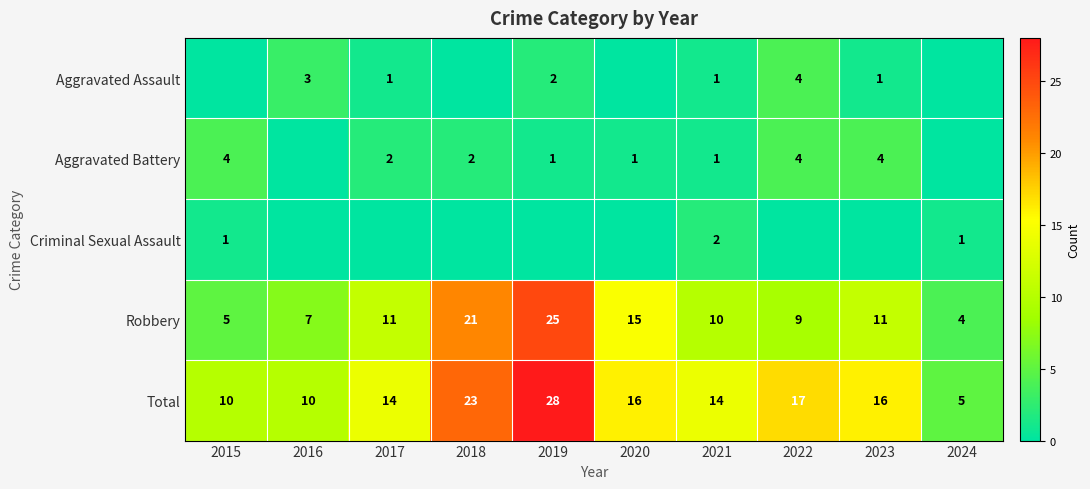

Is the value of Robbery at 2015 greater than the value of Aggravated Battery at 2018?

Yes